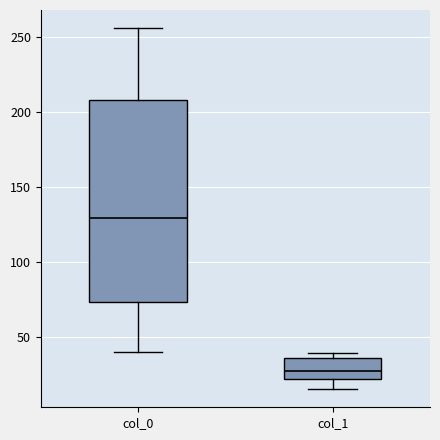

Which box has the lowest median line?

col_1